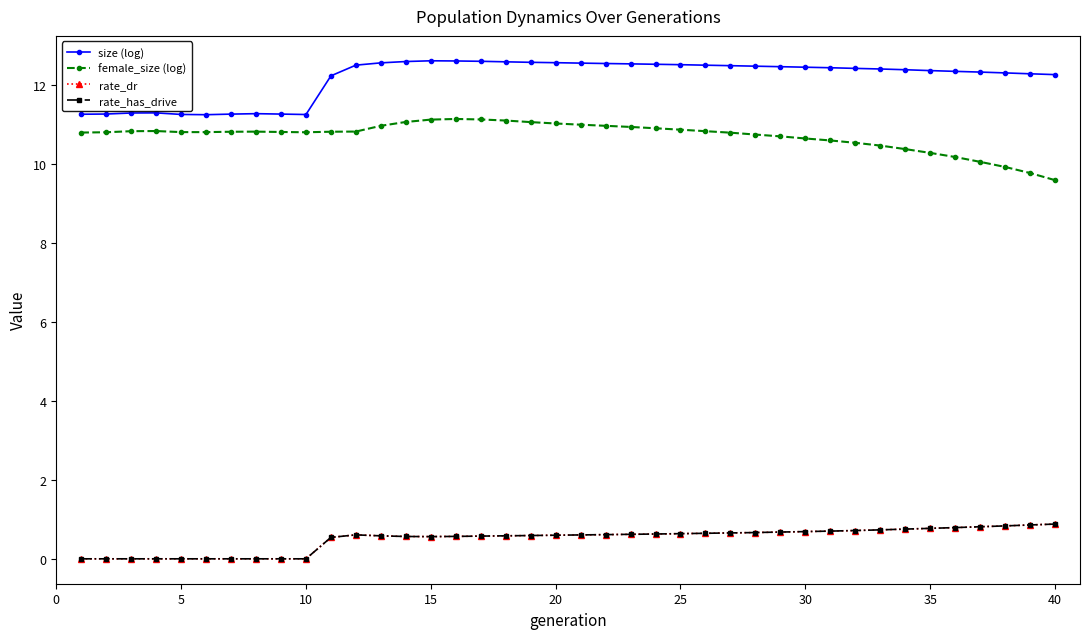

What is the value of the rate_dr point at the 14th from the left?

0.6